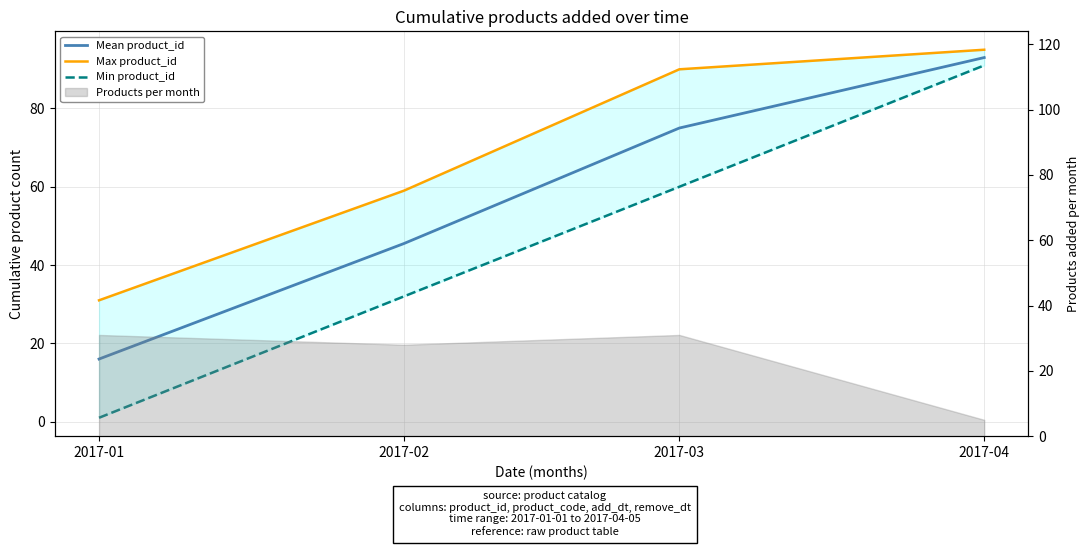

What is the total value across all series at 2017-02?

136.5